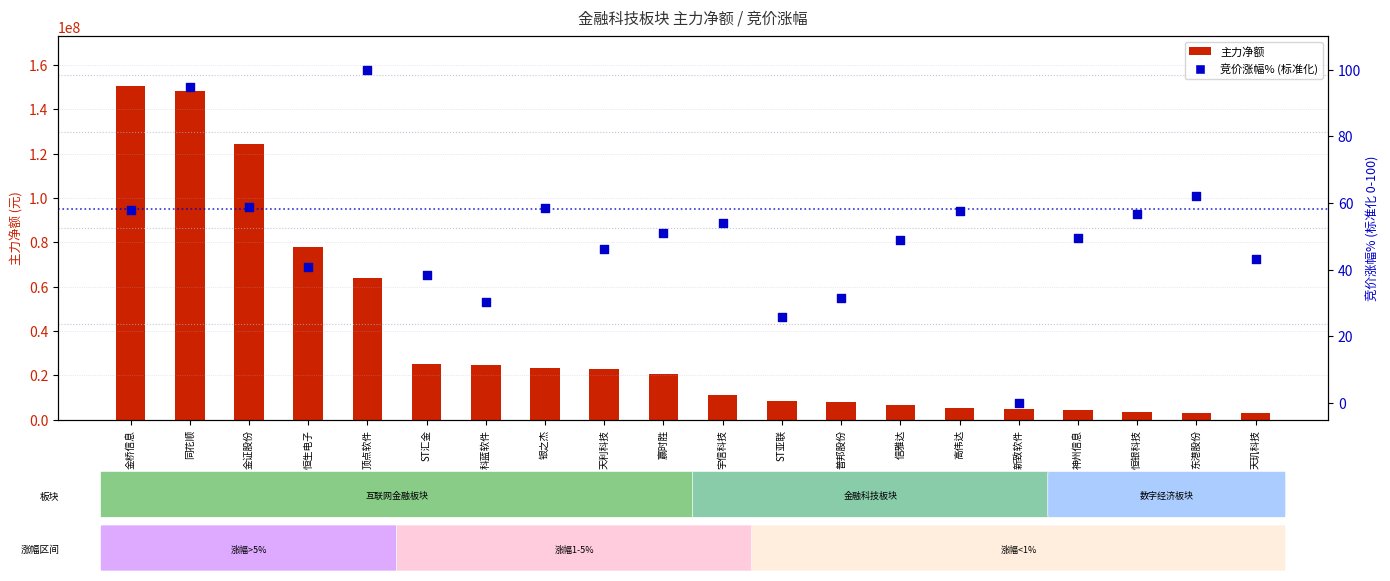

Which series has the widest spread of Y values?

主力净额